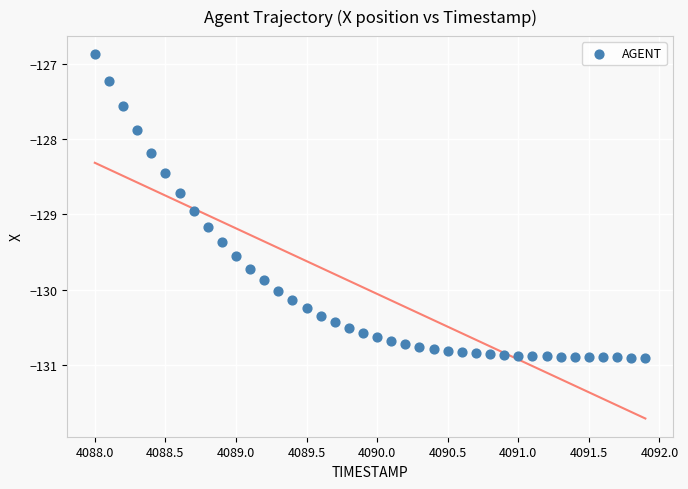

What is the range of Y values (max minus min)?

4.0